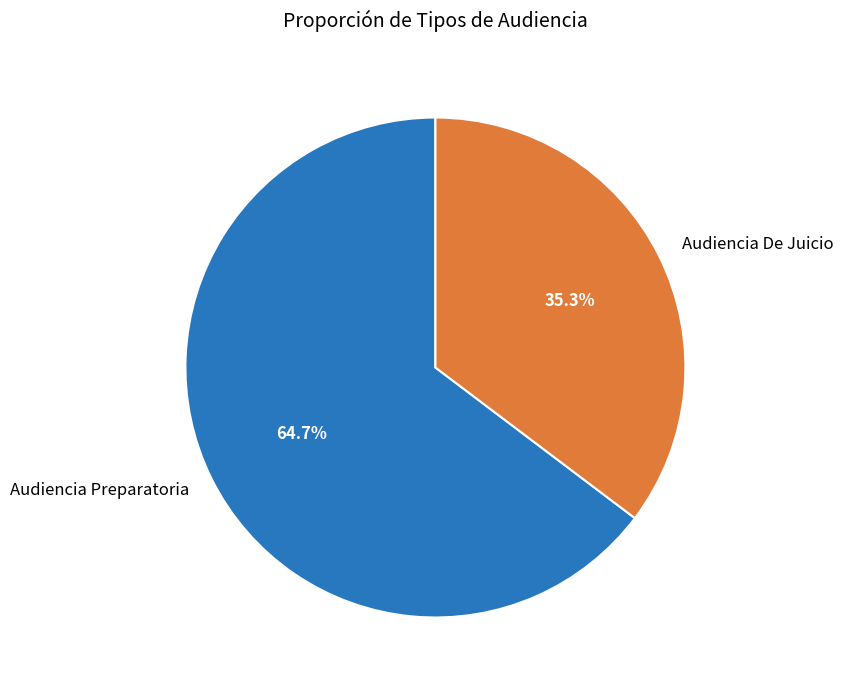

Which category has the biggest portion of the pie?

Audiencia Preparatoria